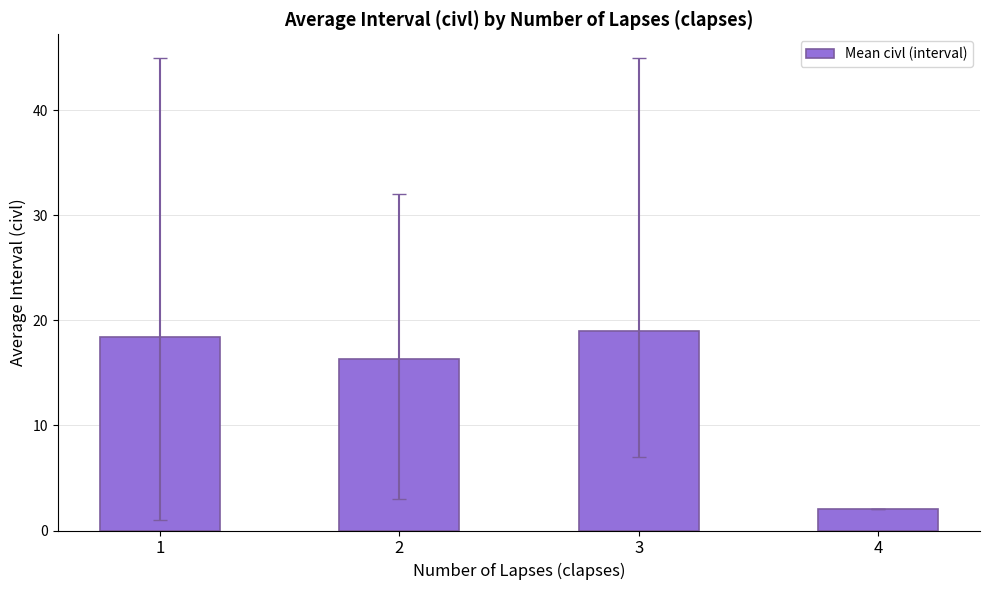

Are the bars grouped side by side (vs. stacked)?

No